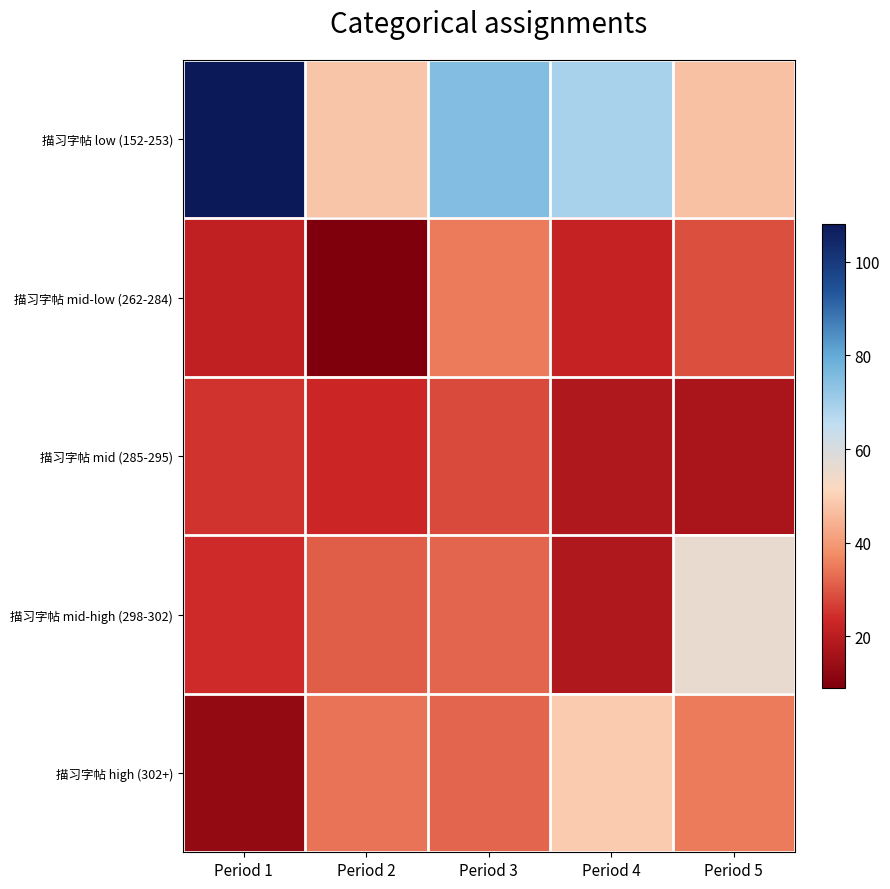

Rank the series by their maximum value, from lowest to highest.

描习字帖 mid (285-295), 描习字帖 mid-low (262-284), 描习字帖 high (302+), 描习字帖 mid-high (298-302), 描习字帖 low (152-253)